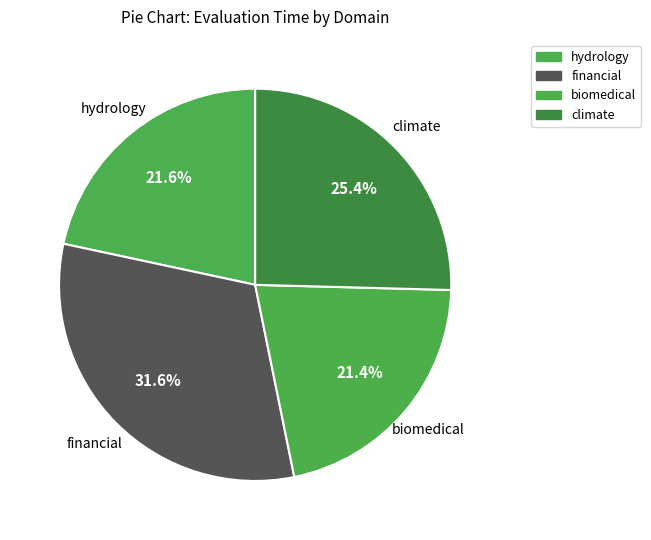

To the nearest percent, what percentage of the pie is hydrology?

22%